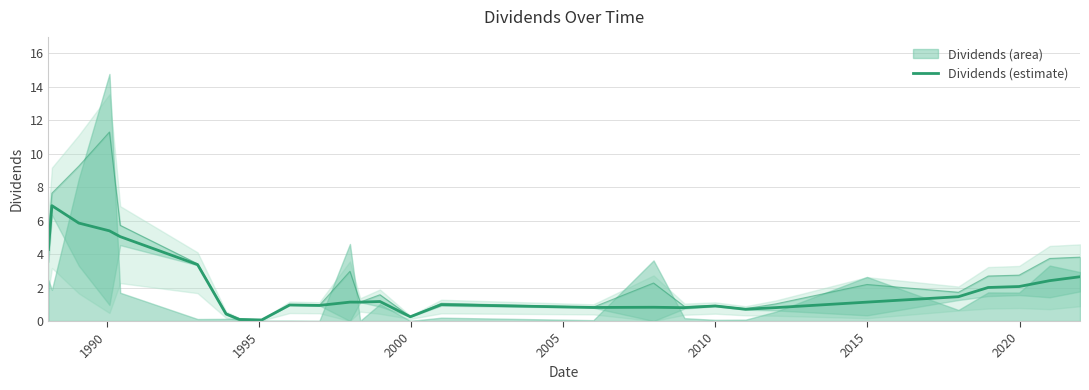

What is the sum of all values?

54.4